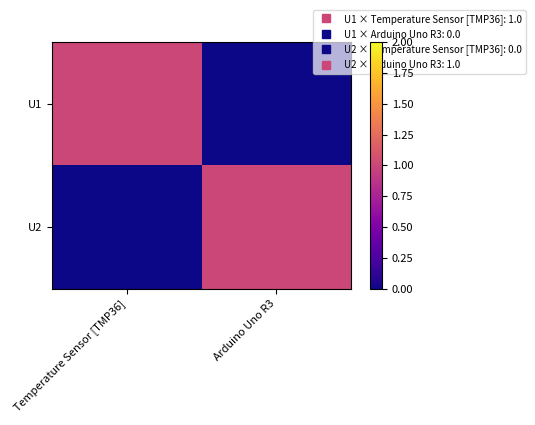

Rank the series at Temperature Sensor [TMP36] from highest to lowest value.

U1, U2